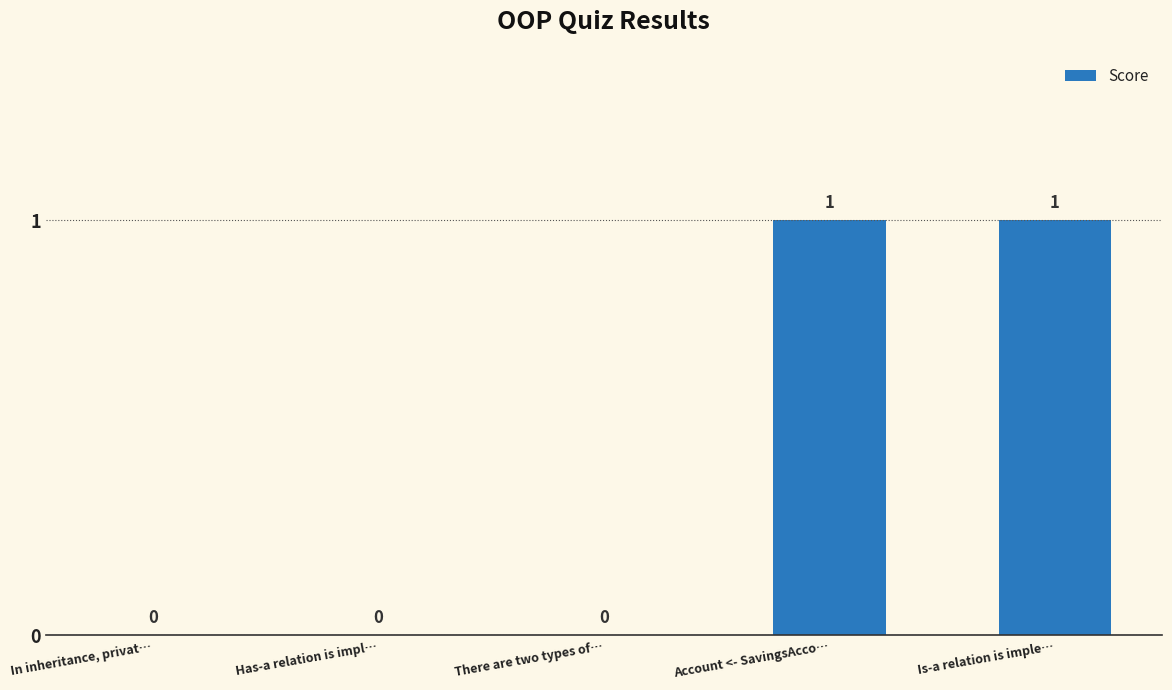

True or false: the data shows 0 at There are two types of….

True